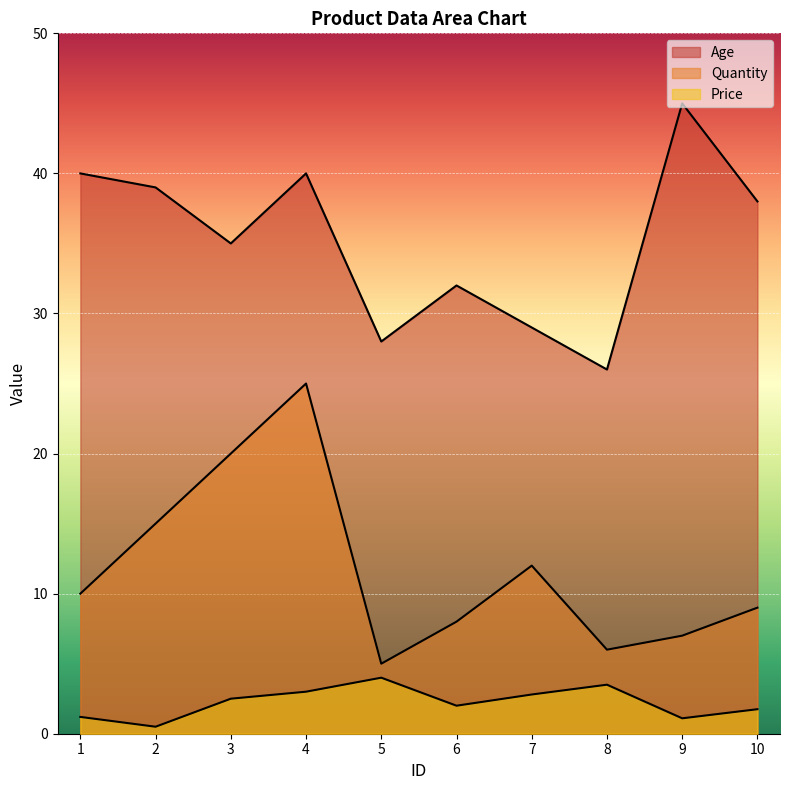

True or false: Quantity and Price intersect in this chart.

False